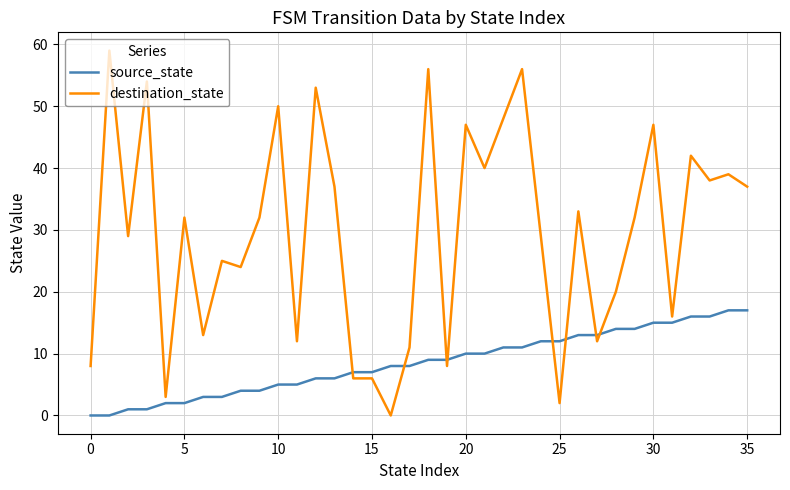

Which series has the widest spread of values?

destination_state